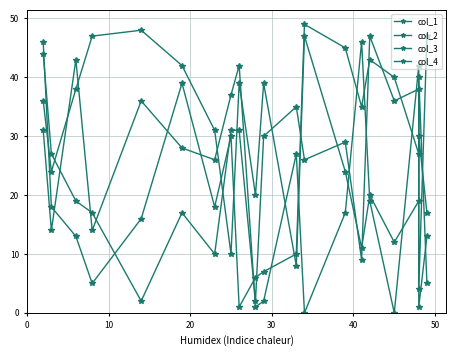

At which category does col_1 reach its first local valley?

30